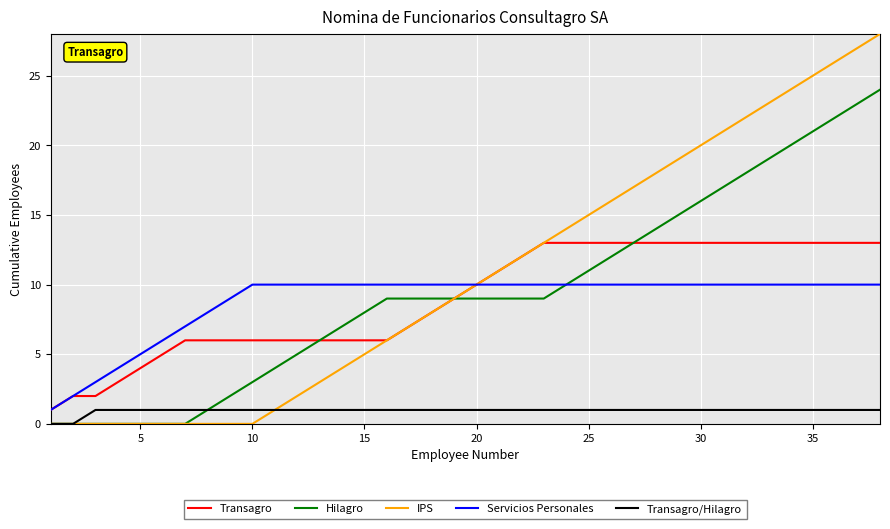

List the series in order of their peak value, highest first.

IPS, Hilagro, Transagro, Servicios Personales, Transagro/Hilagro